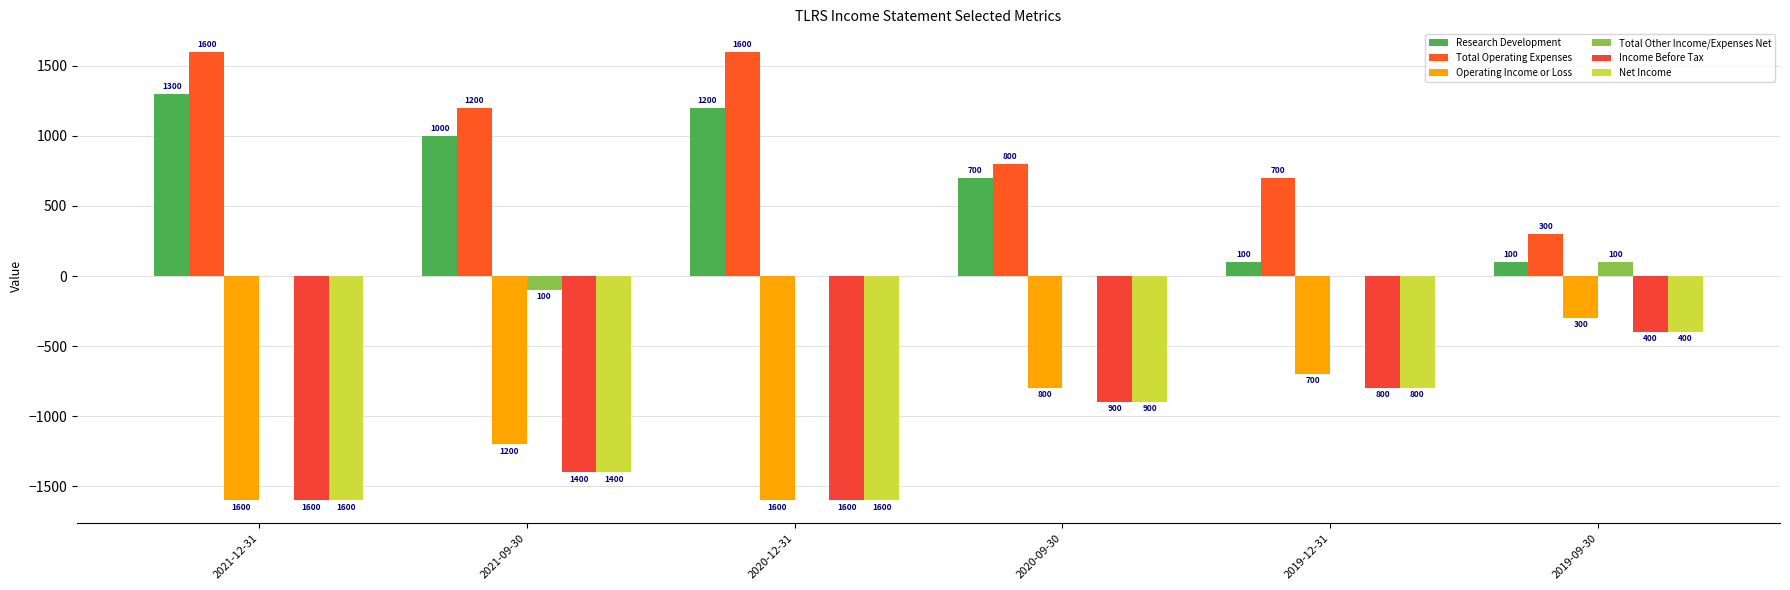

At which label does Net Income reach its minimum?

2021-12-31